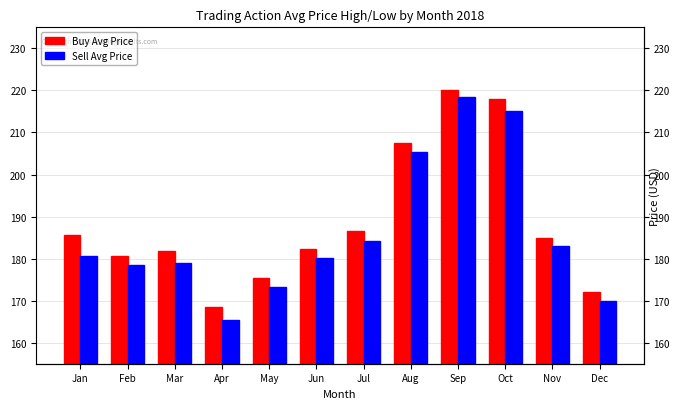

What is the smallest value displayed?

165.5